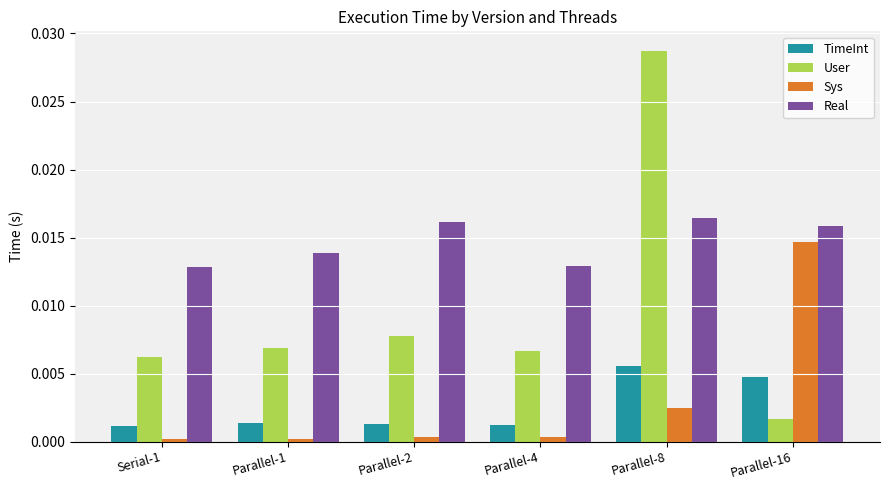

How many distinct data groups are displayed?

4